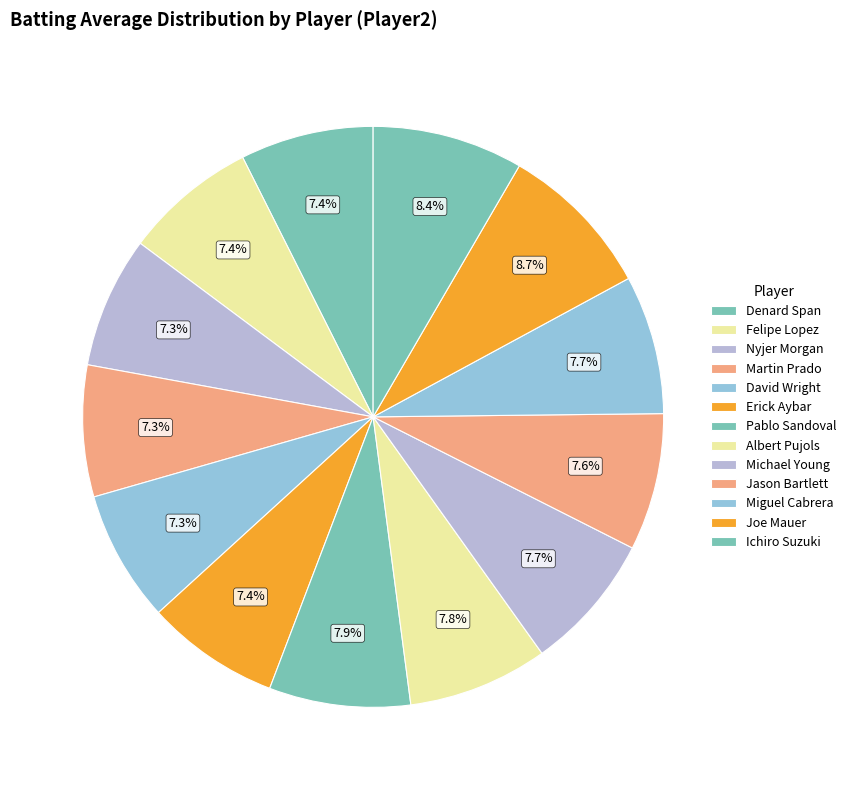

How many segments does this pie chart have?

13